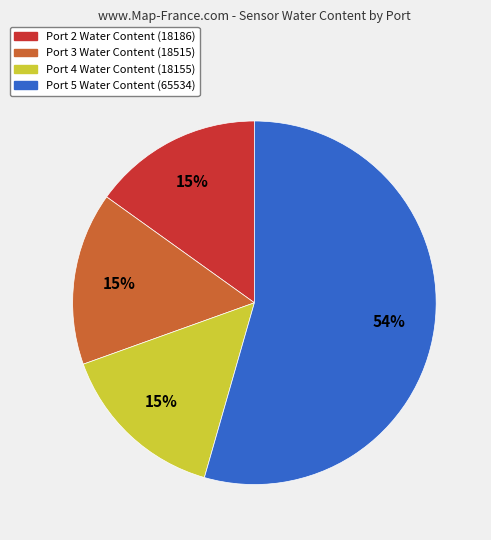

Is there a majority slice in this chart?

Yes